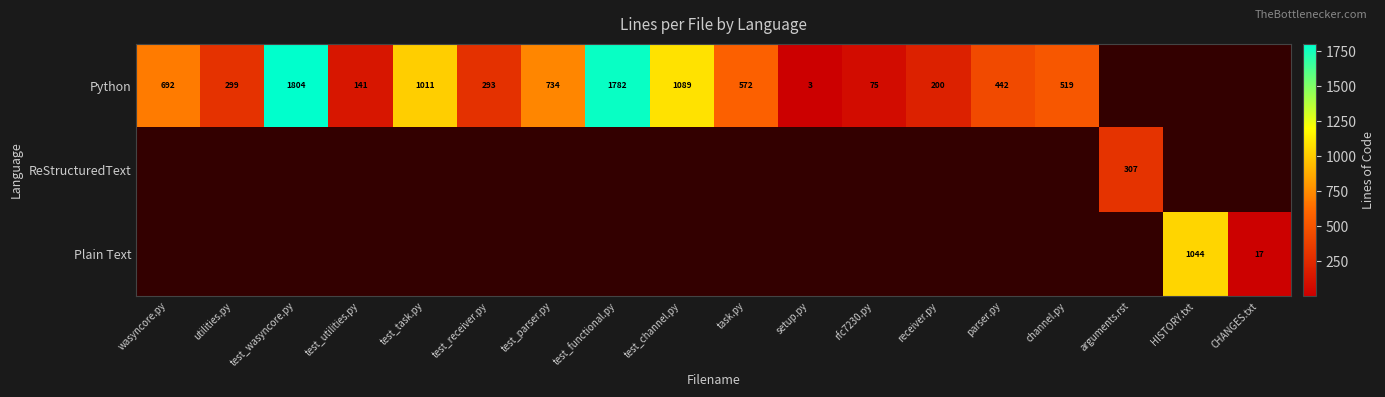

True or false: Python has a value of 572 at task.py.

True